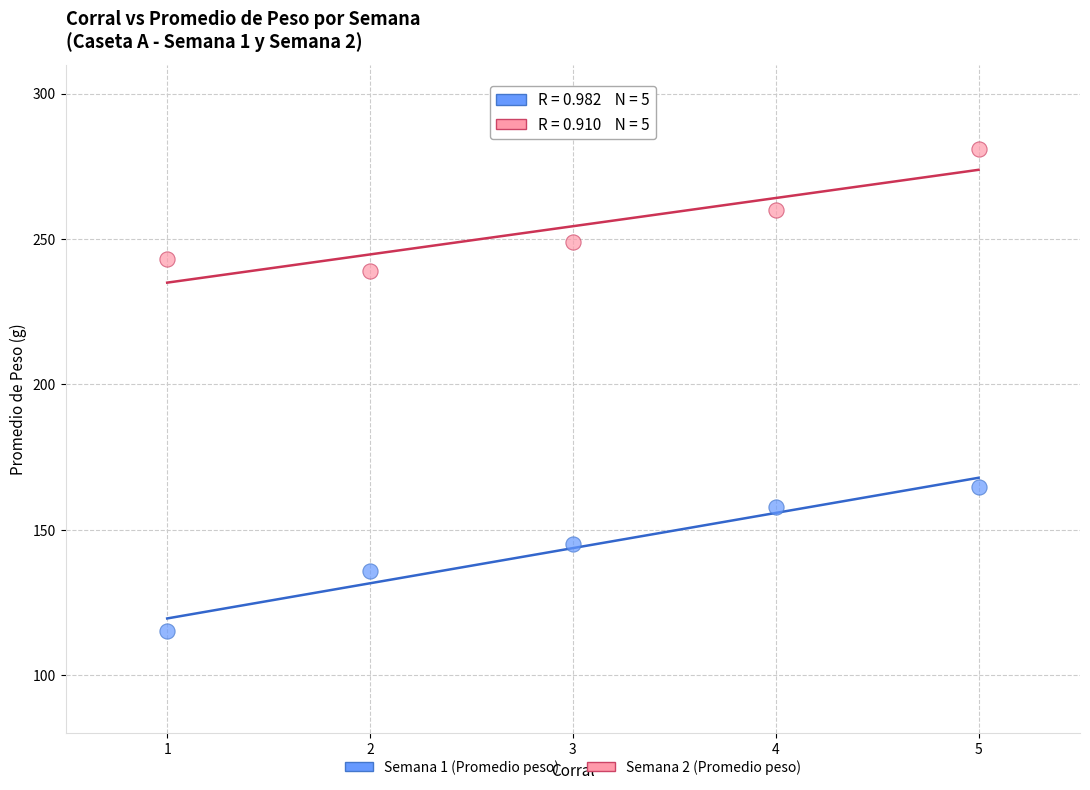

Across all data points, what is the range of X values (max minus min)?

4.0